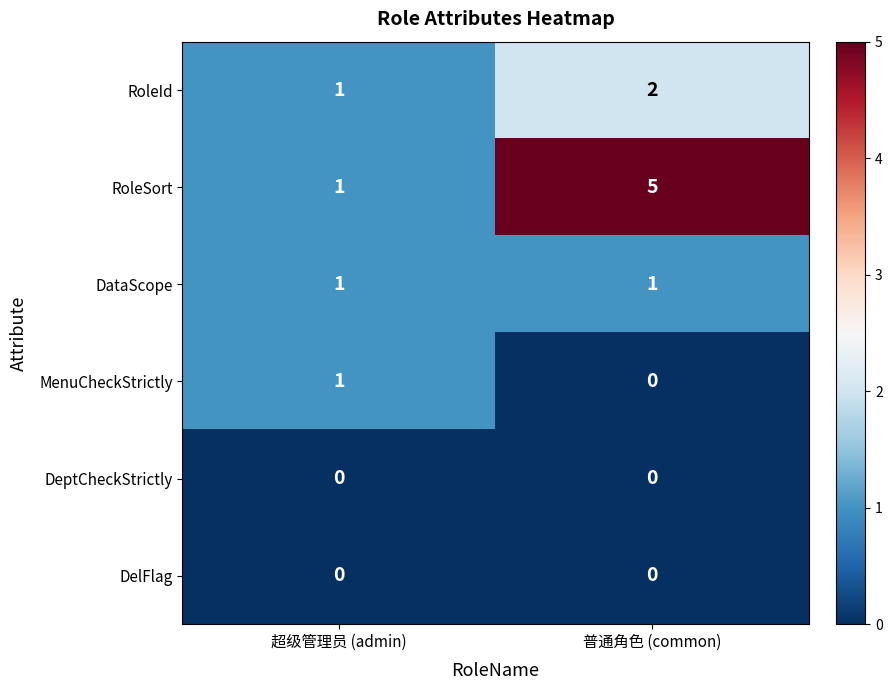

Reading left to right, what are all the values shown in this chart?

RoleId: 超级管理员 (admin)=1	普通角色 (common)=2
RoleSort: 超级管理员 (admin)=1	普通角色 (common)=5
DataScope: 超级管理员 (admin)=1	普通角色 (common)=1
MenuCheckStrictly: 超级管理员 (admin)=1	普通角色 (common)=0
DeptCheckStrictly: 超级管理员 (admin)=0	普通角色 (common)=0
DelFlag: 超级管理员 (admin)=0	普通角色 (common)=0